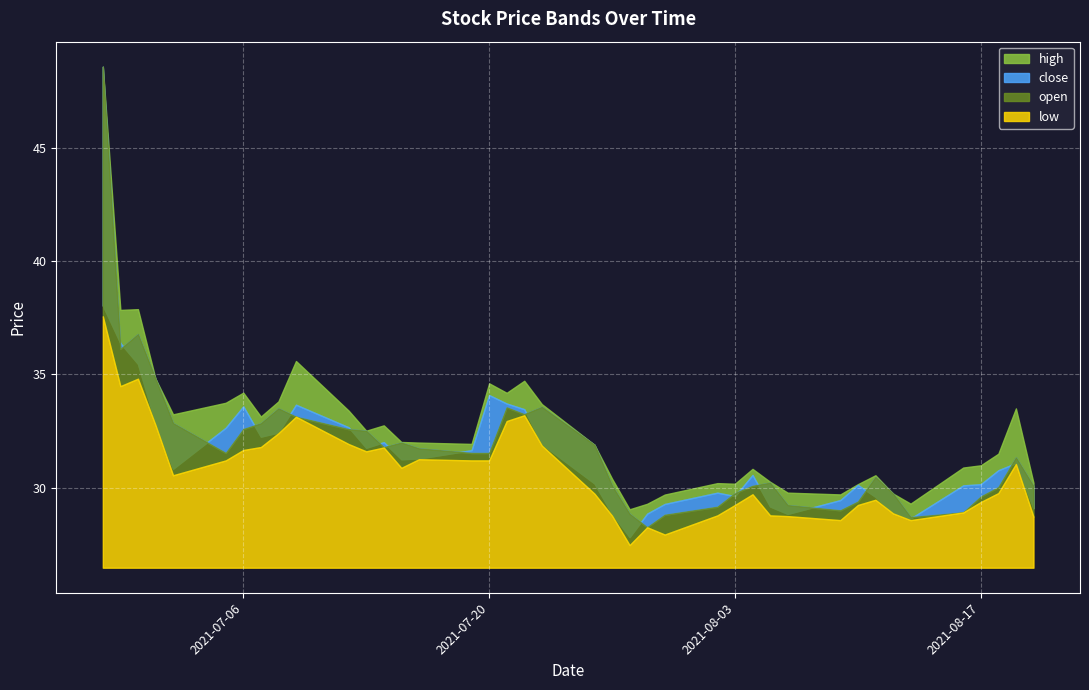

List the series in order of their overall mean, highest first.

high, open, close, low